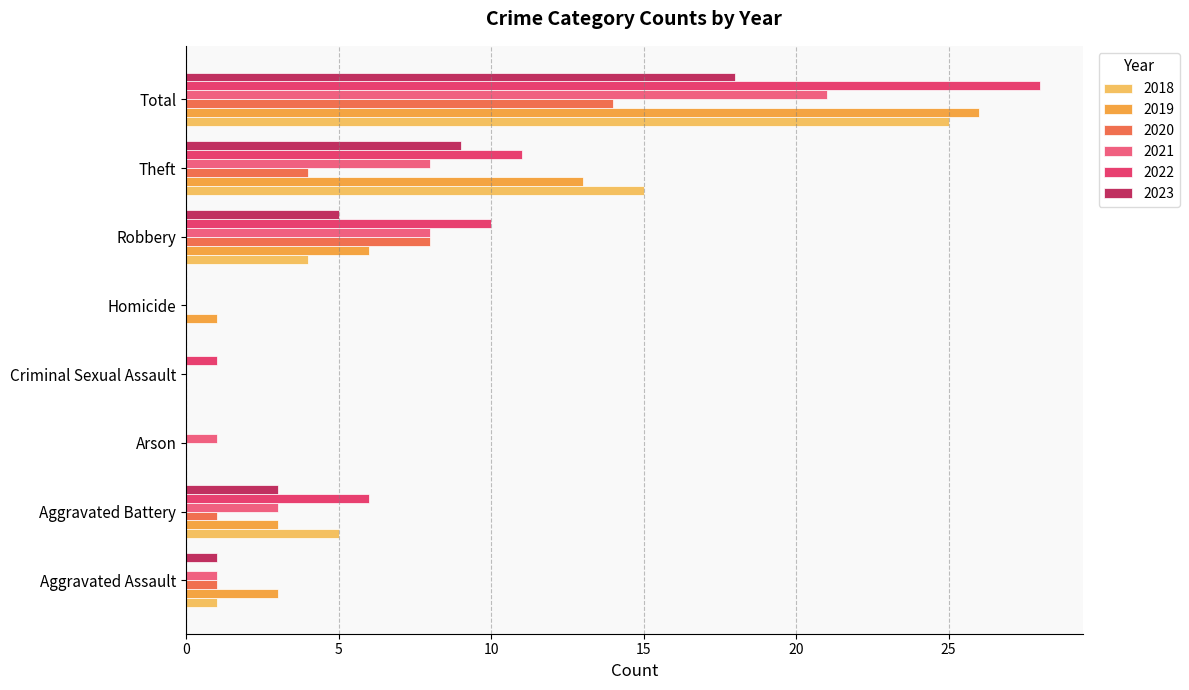

The value of 2022 at Arson is 0. True or false?

True